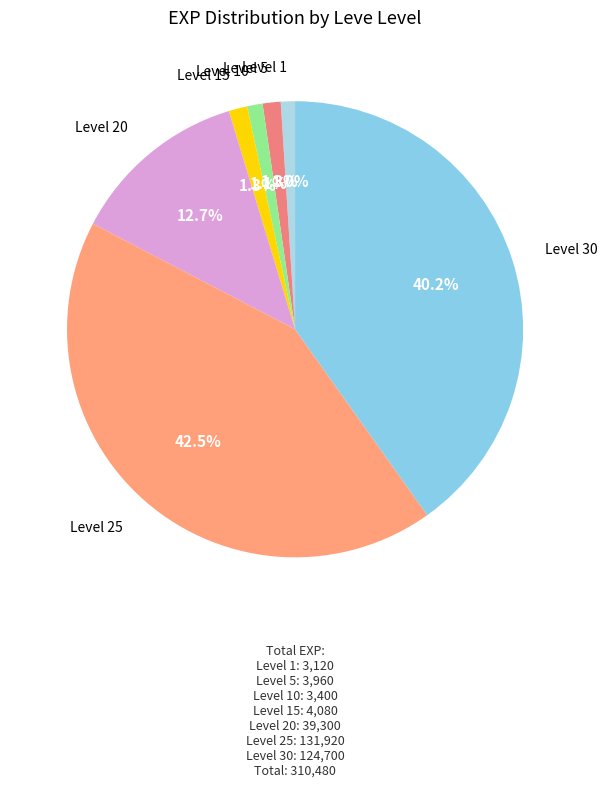

What percentage is NOT represented by Level 5?

98.7%